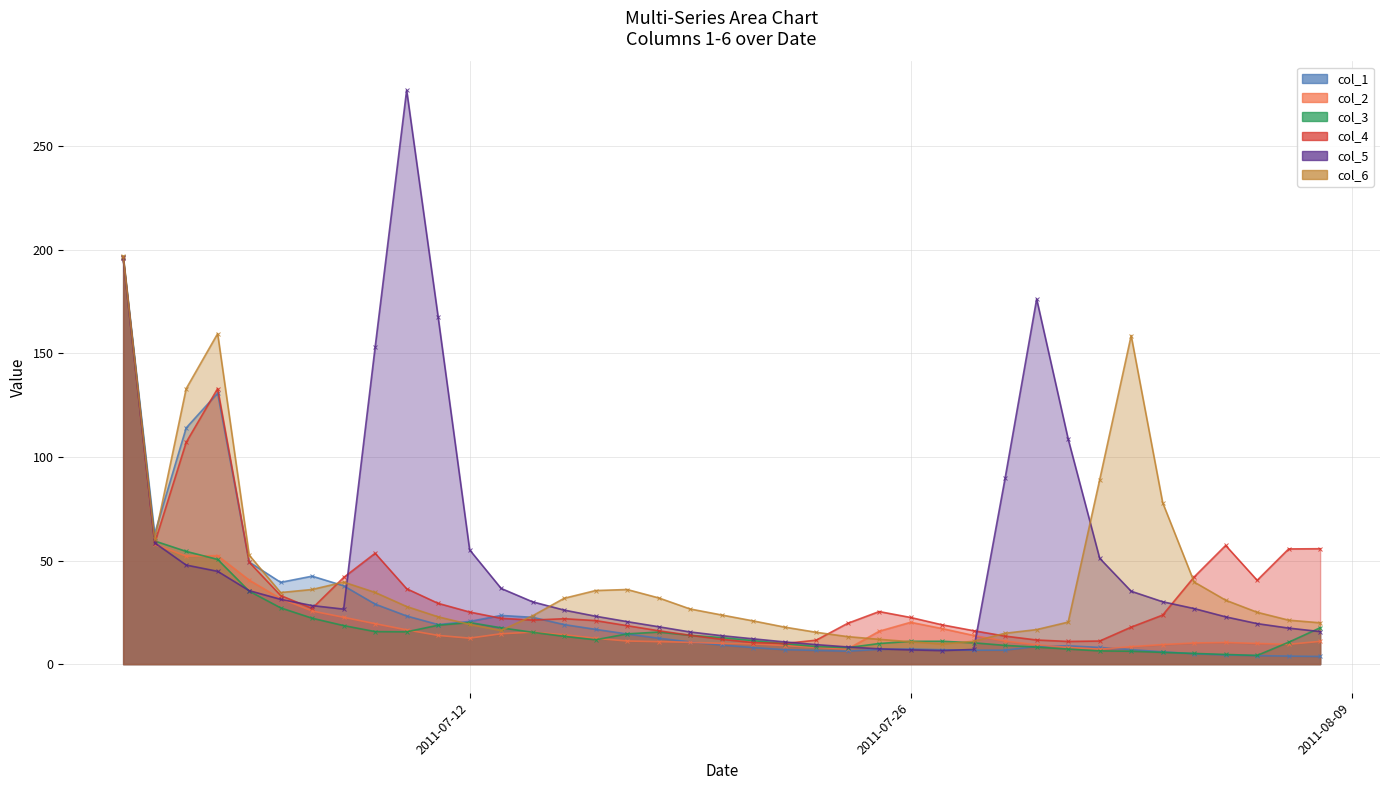

At which category is the sum across all series the highest?

01/07/2011